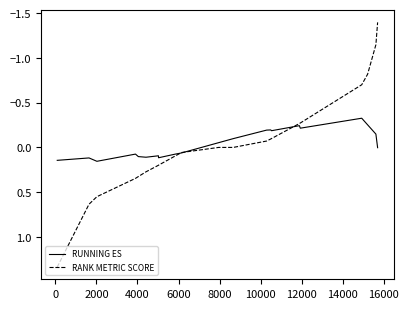

What is the minimum value shown in the chart?

-1.4